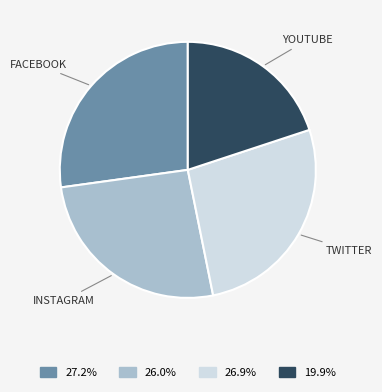

Is there a majority slice in this chart?

No